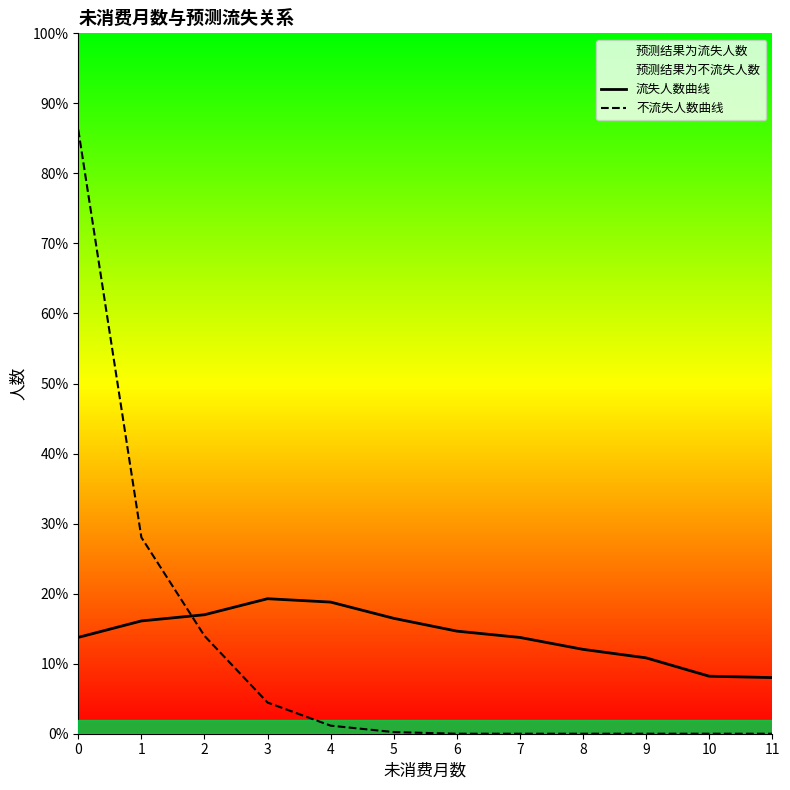

Where is 不流失人数曲线 nearest to the value 45817?

1